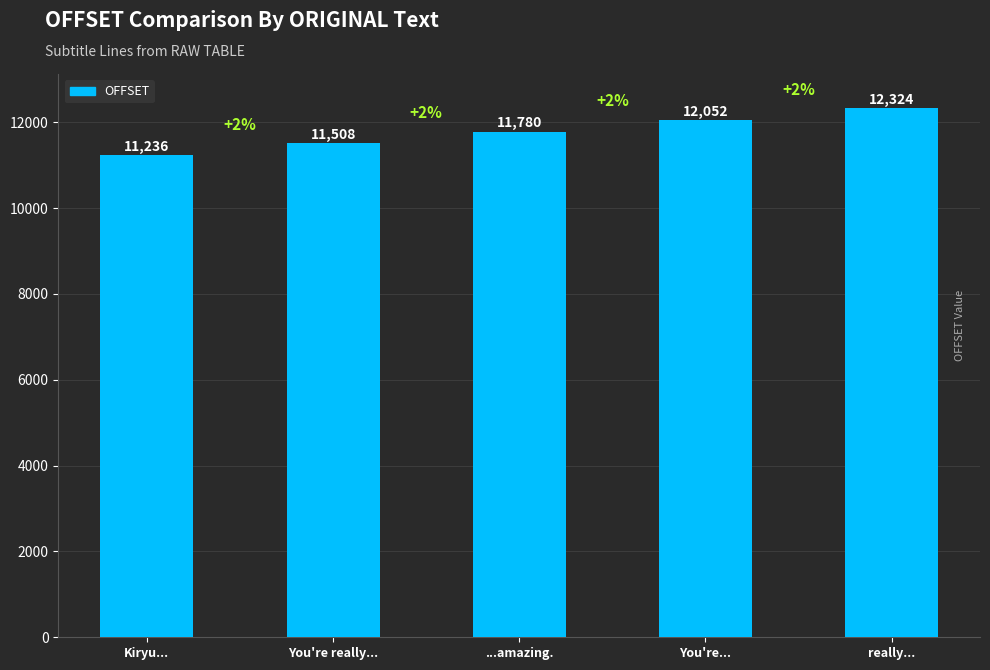

Which category has the highest value across all series?

really...